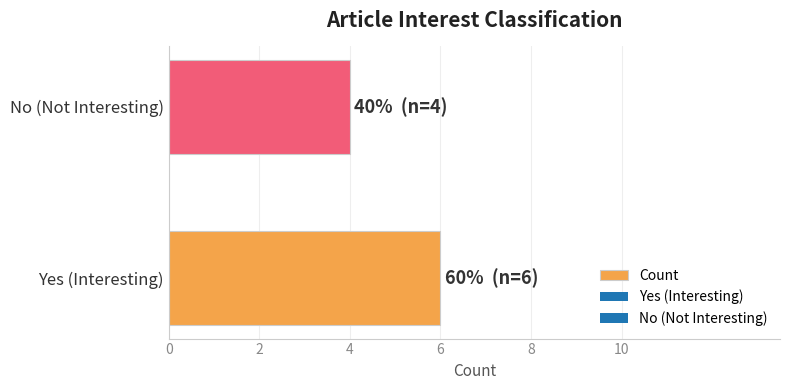

What is the maximum value shown in the chart?

6